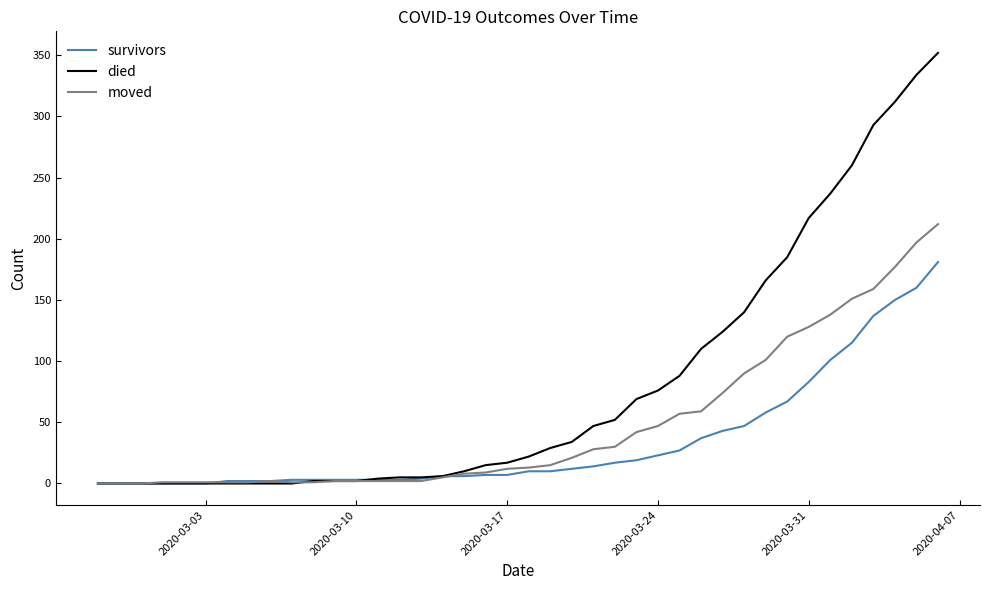

Which series has the largest total across all categories?

died